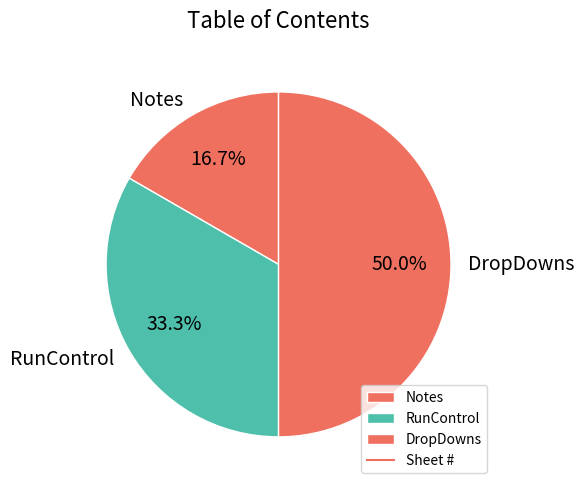

To the nearest percent, what is the combined percentage of RunControl and DropDowns?

83%